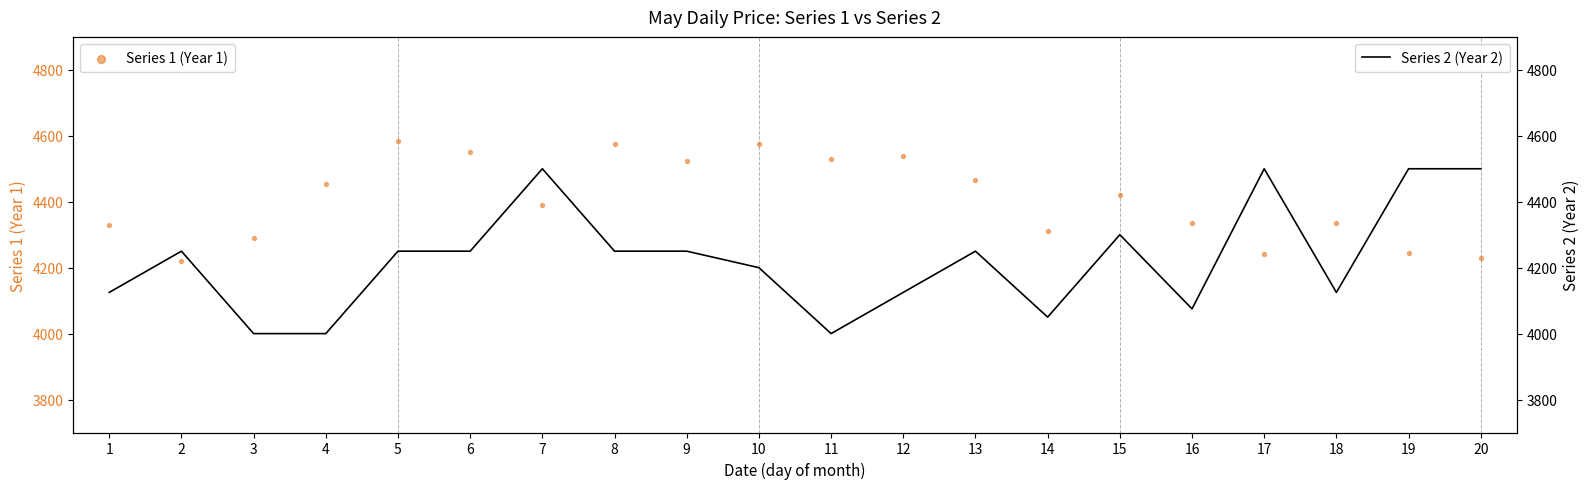

Is the value of Series 1 (Year 1) at 9 greater than the value of Series 2 (Year 2) at 20?

Yes